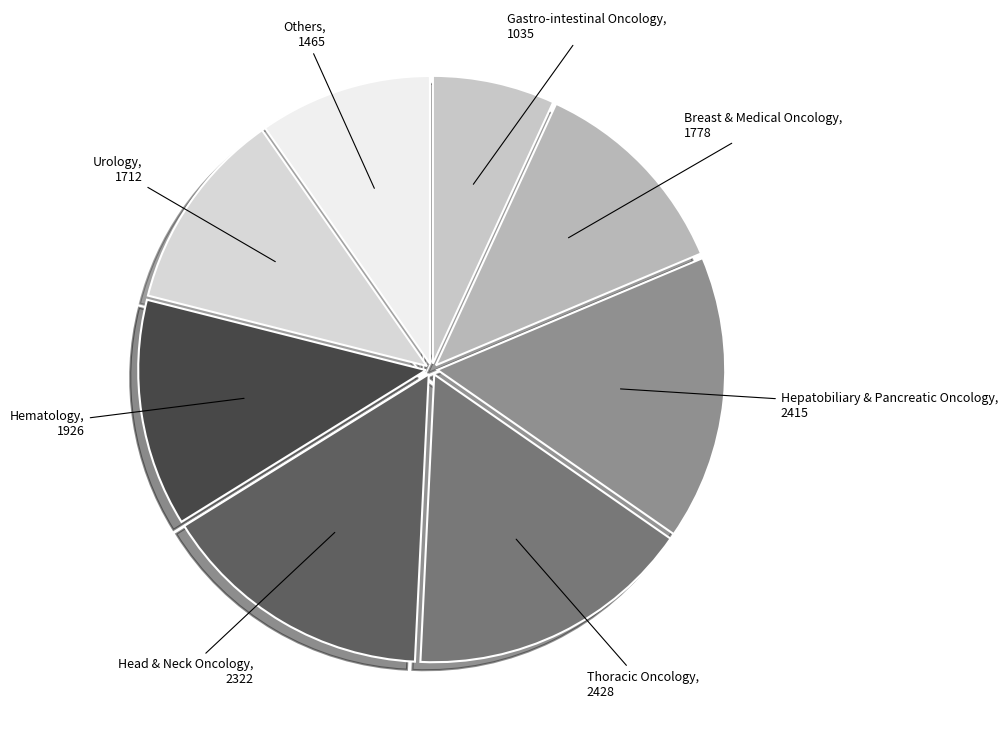

The Hepatobiliary & Pancreatic Oncology, 2415 slice represents 24% of the pie. True or false?

False